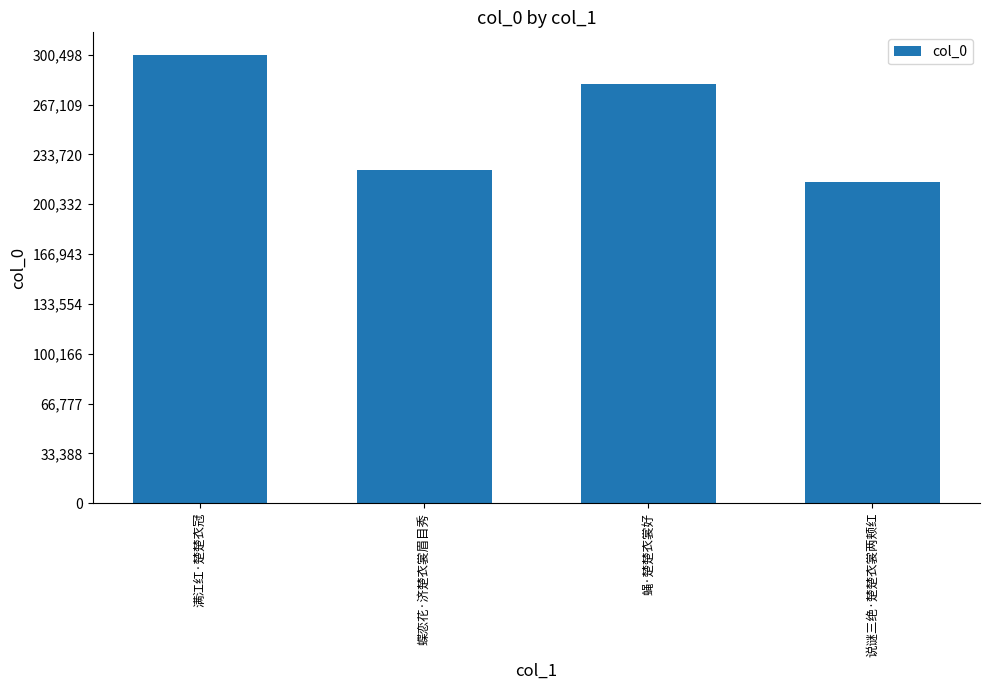

What is the sum of the values at 满江红·楚楚衣冠 and 蝇·楚楚衣裳好?

581279